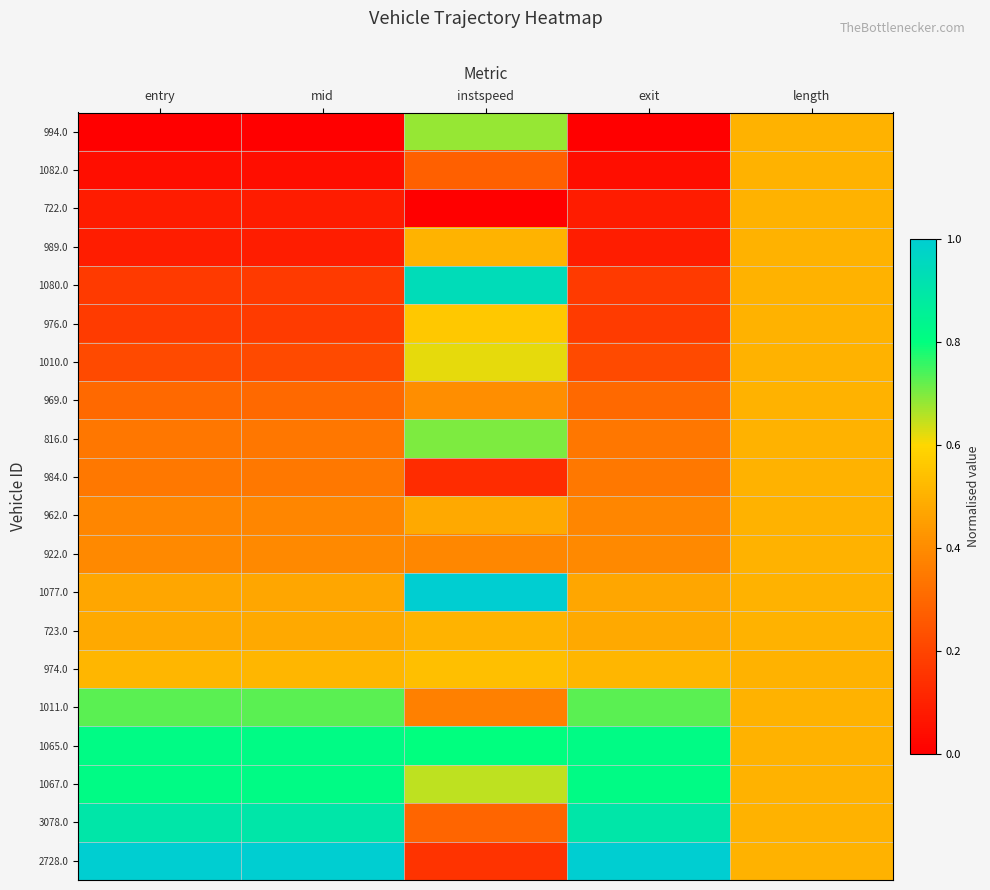

Which series has the largest total across all categories?

1065.0